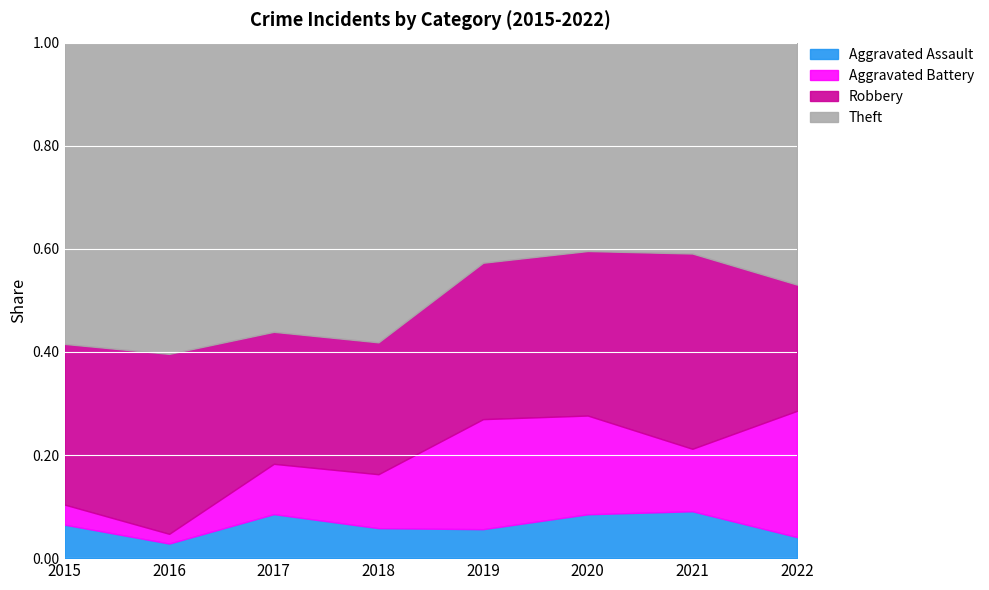

Where is Aggravated Battery nearest to the value 10?

2018